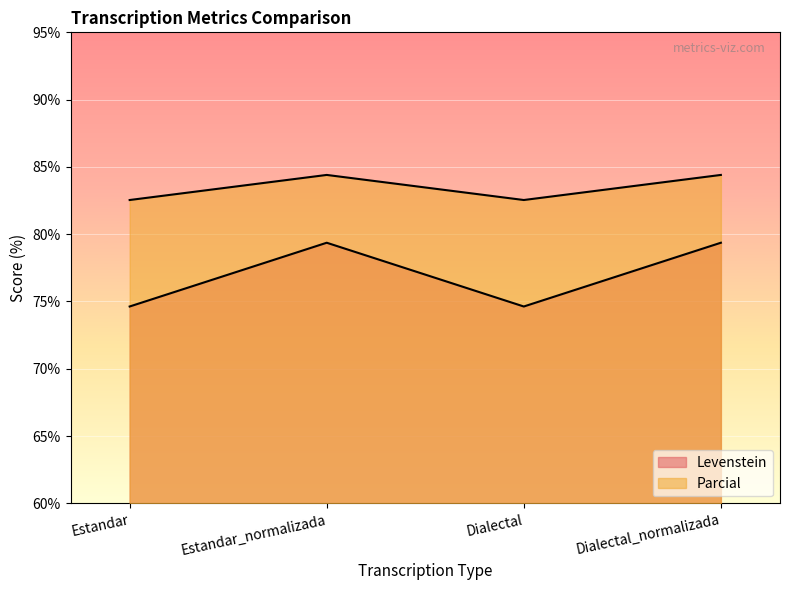

True or false: Levenstein and Parcial intersect in this chart.

False